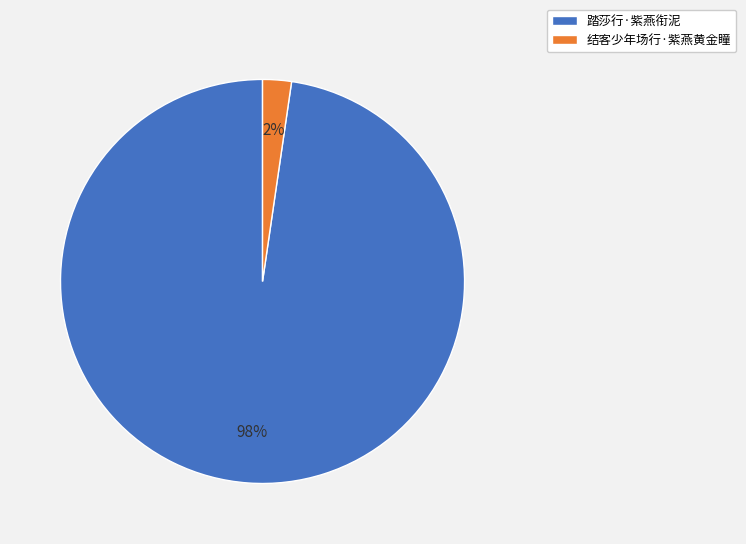

Which category has the biggest portion of the pie?

踏莎行·紫燕衔泥